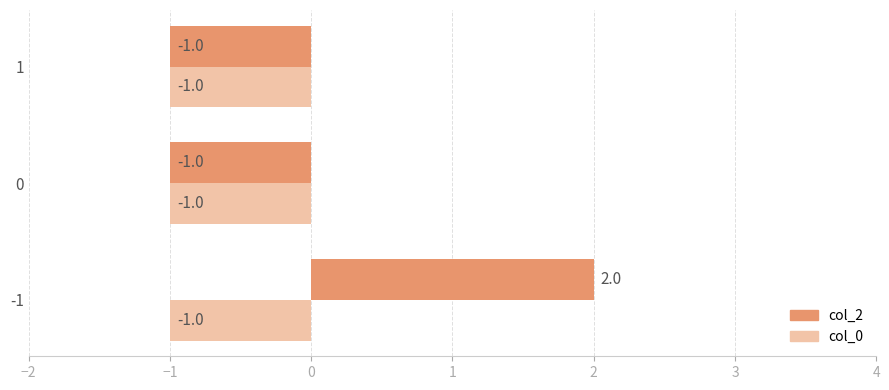

What is the smallest value displayed?

-1